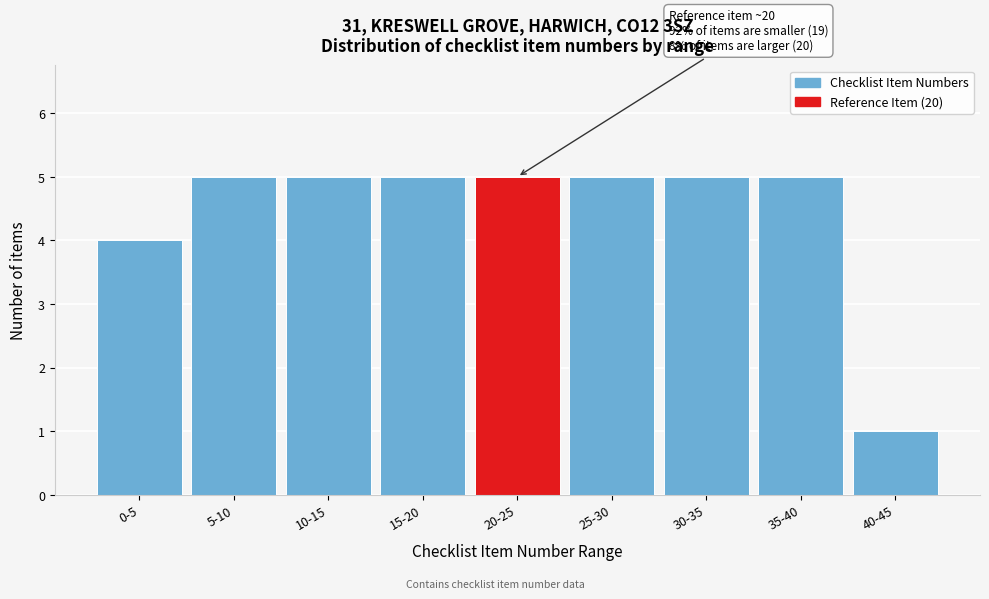

Reading right to left, extract all data points from this chart.

40-45=1	35-40=5	30-35=5	25-30=5	20-25=5	15-20=5	10-15=5	5-10=5	0-5=4